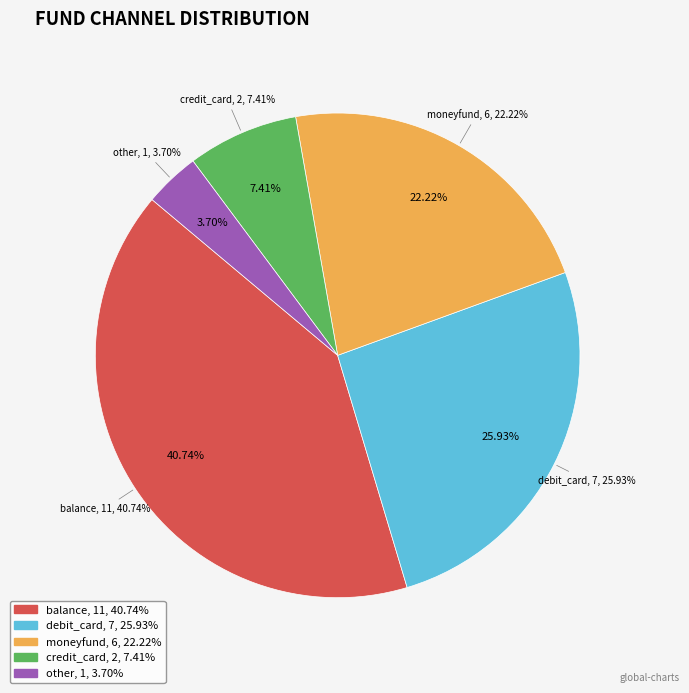

Does moneyfund account for over 50% of the chart?

No